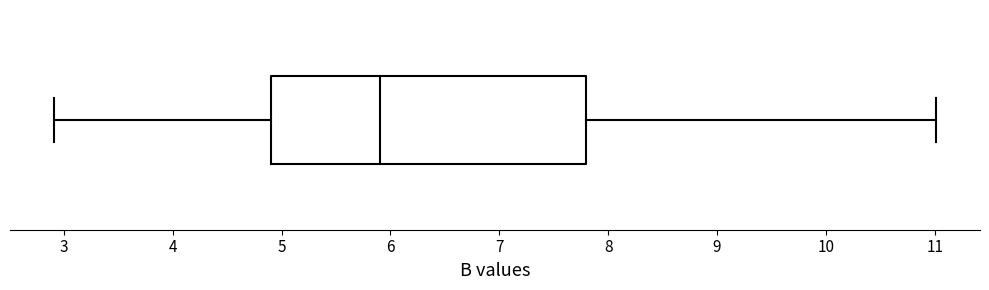

Read this box plot against the x-axis: the position of the median line, the range covered by the box, and the ends of both whiskers. The values are not printed on the chart, so give them approximately, as read against the axis.

median 5.9, box 4.9 to 7.8, whiskers 2.9 to 11.0